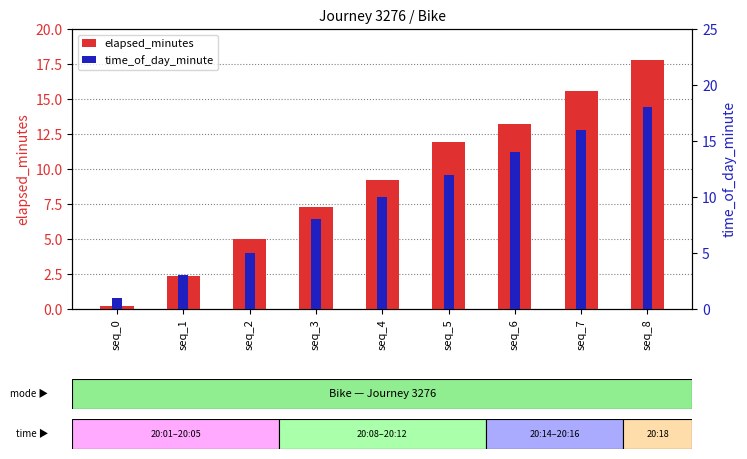

How many values in the time_of_day_minute series are below 10?

4